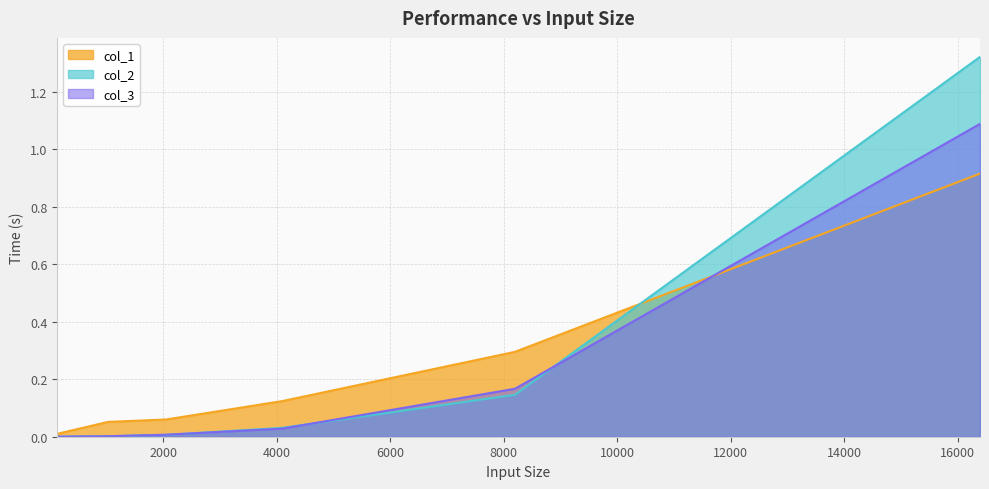

At which label is col_3 closest to 0?

128